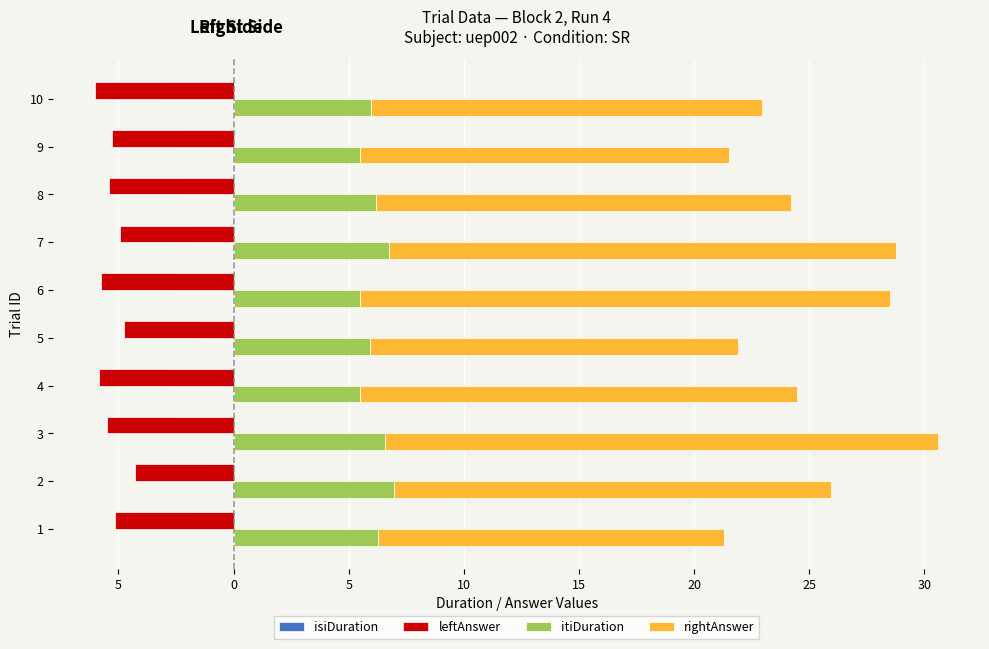

At how many categories does at least one series exceed 20?

3